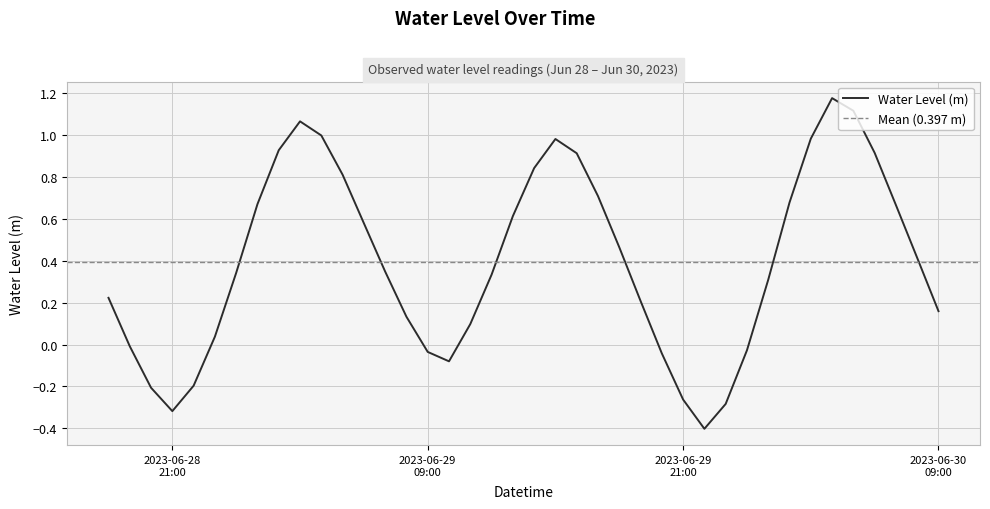

At which category does the data reach its first local peak?

2023-06-29 03:00:00